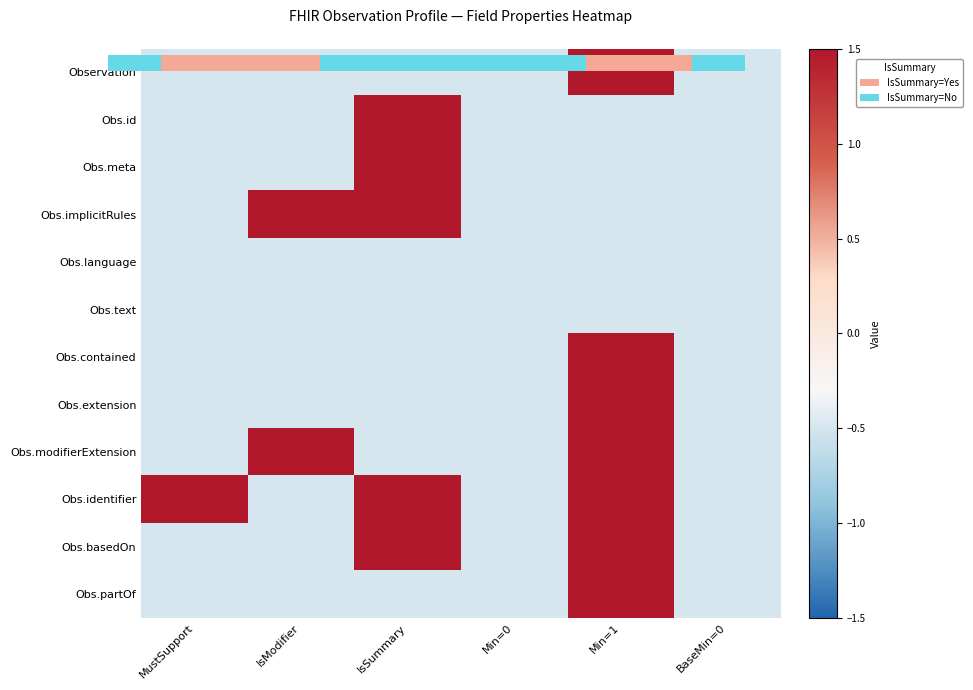

What is the spread (max minus min) of values at Min=1?

2.0